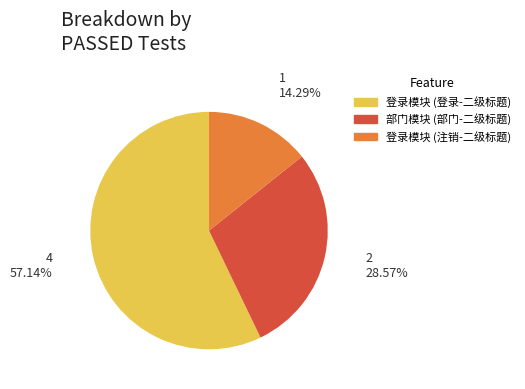

What percentage do 部门模块 (部门-二级标题) and 登录模块 (注销-二级标题) together represent?

42.9%